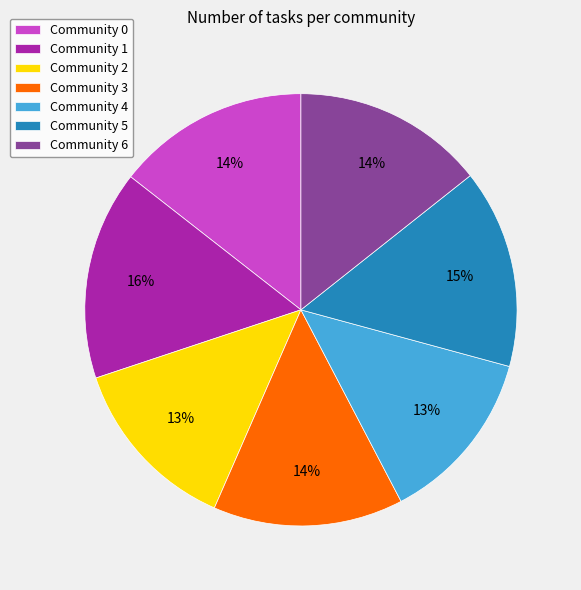

True or false: Community 6 accounts for 14% of the total.

True